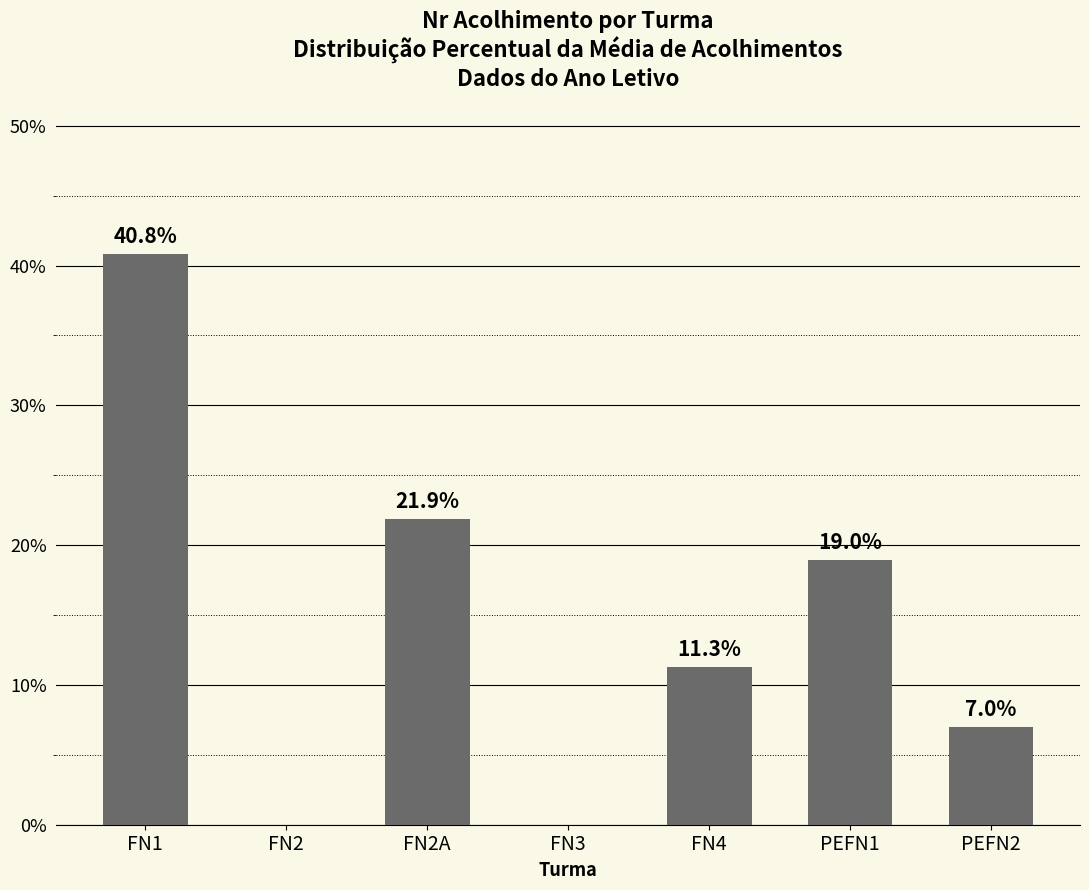

What is the maximum value shown in the chart?

40.8